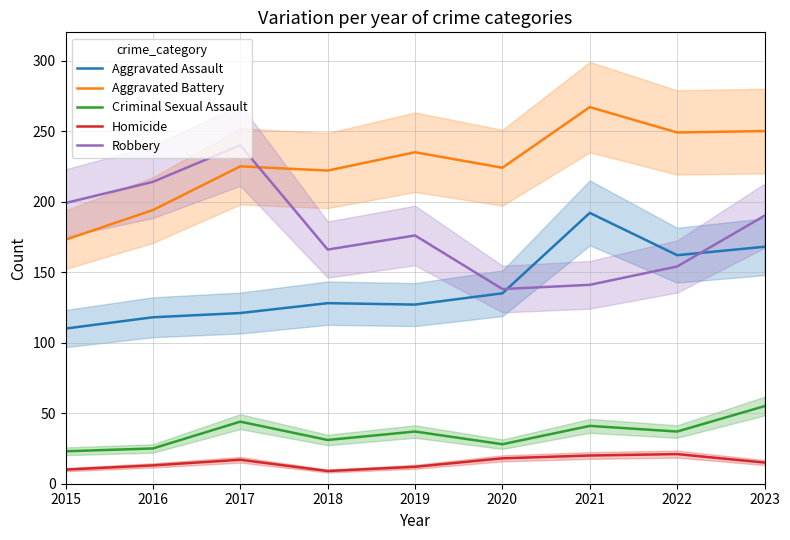

How many intersections are there between Robbery and Aggravated Assault?

2